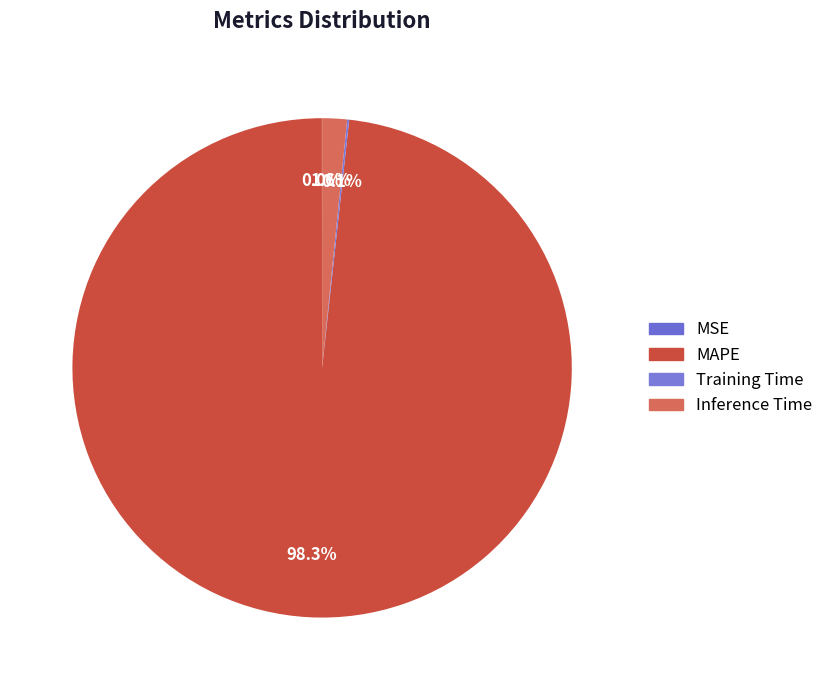

Which has a higher value, Inference Time or MAPE?

MAPE